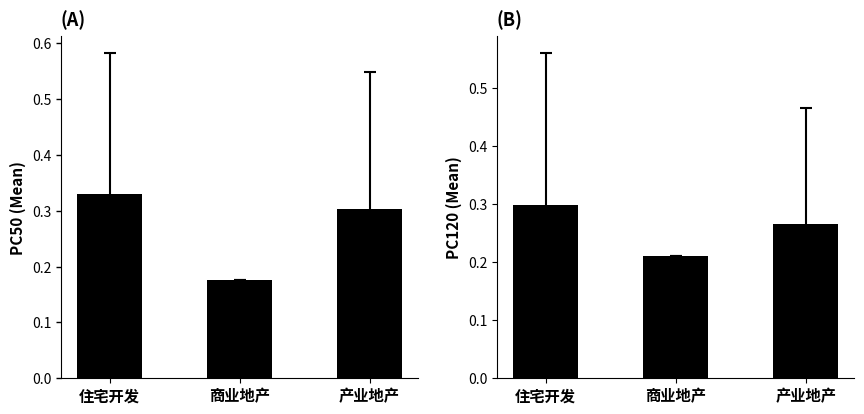

What is the label of the 3rd bar from the left?

产业地产